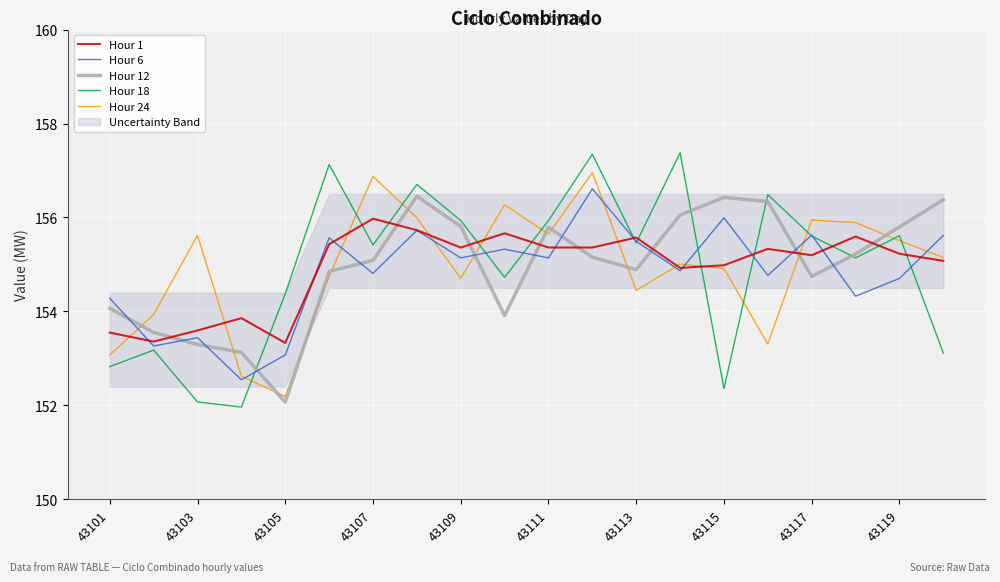

What is the difference between the second highest and second lowest values in the Hour 6 series?

2.9